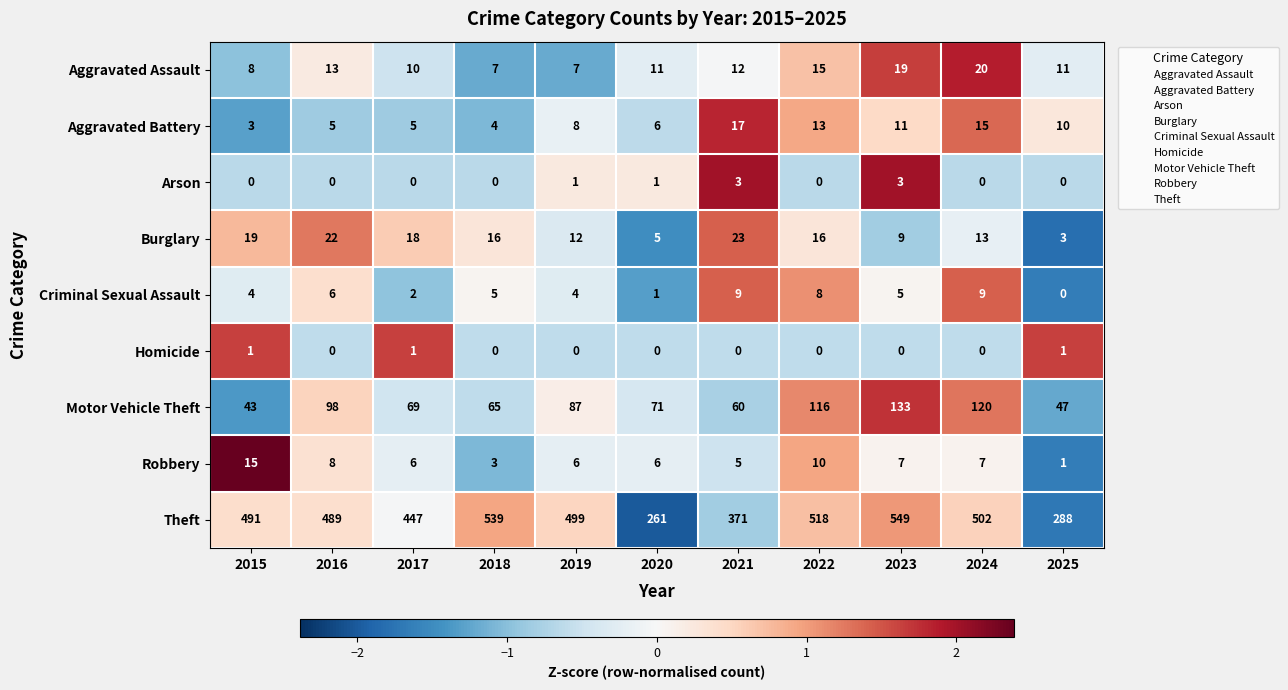

What is the difference between the highest and lowest values at 2021?

371